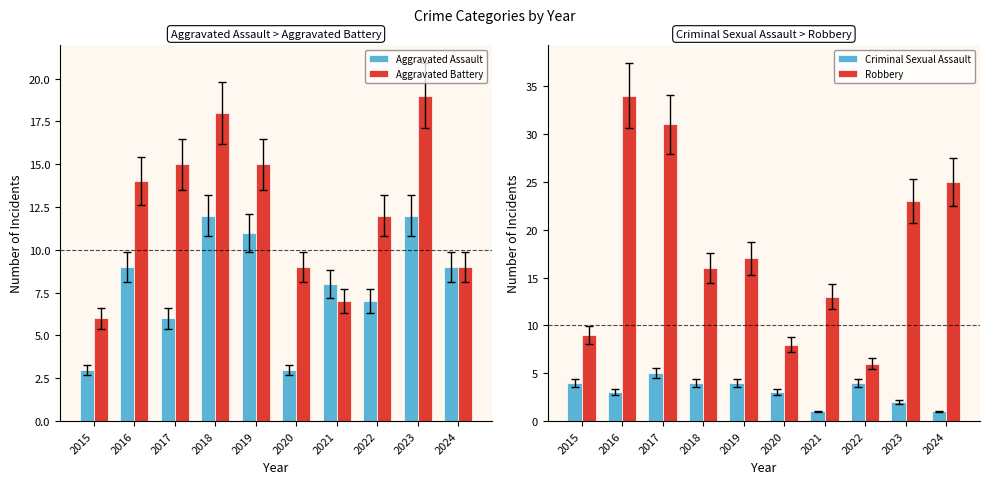

Rank the series at 2023 from highest to lowest value.

Robbery, Aggravated Battery, Aggravated Assault, Criminal Sexual Assault